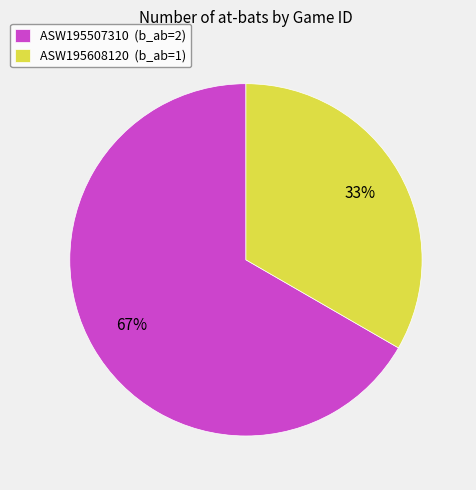

Combined, do ASW195507310 (b_ab=2) and ASW195608120 (b_ab=1) account for over 50%?

Yes